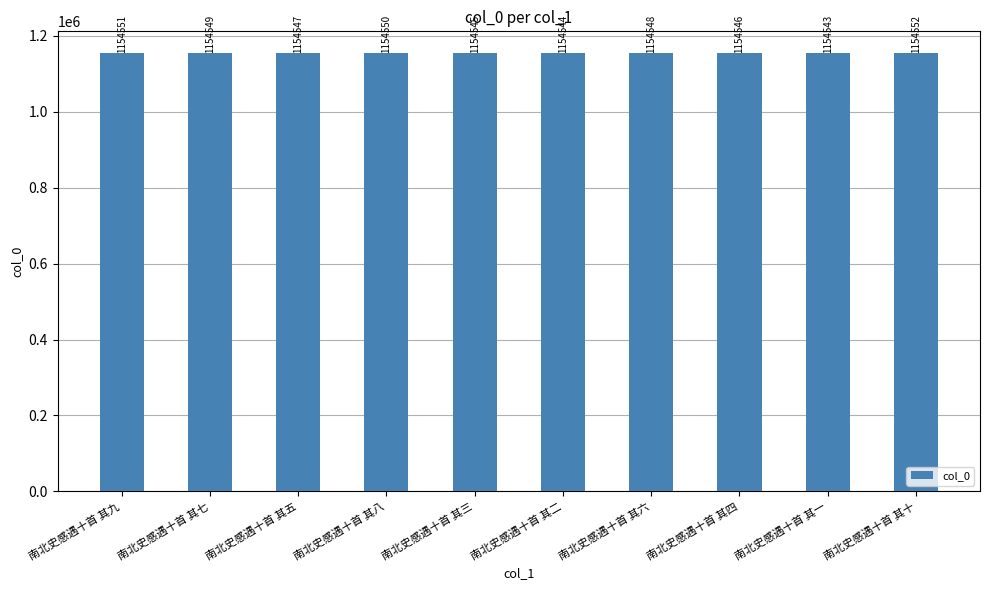

What is the difference between the values at 南北史感遇十首 其七 and 南北史感遇十首 其八?

1